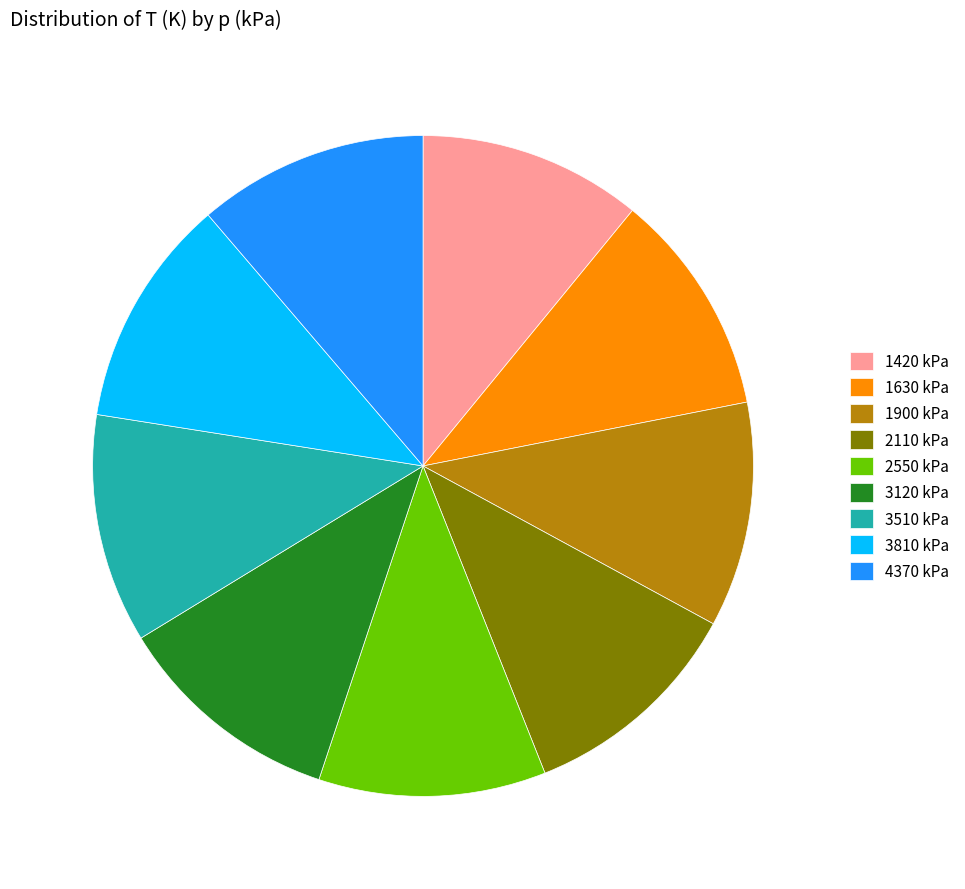

Is it true that 1900 kPa is 11% of the pie?

True